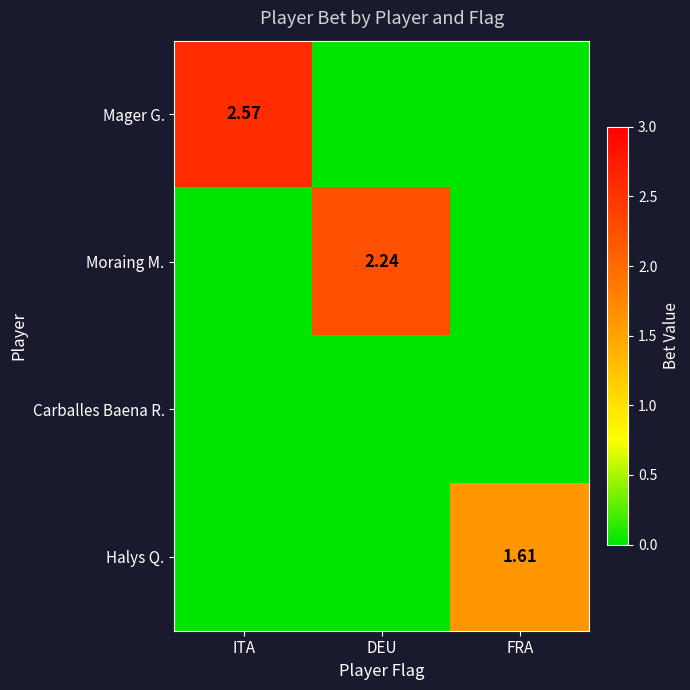

Which label corresponds to the largest value in the chart?

ITA